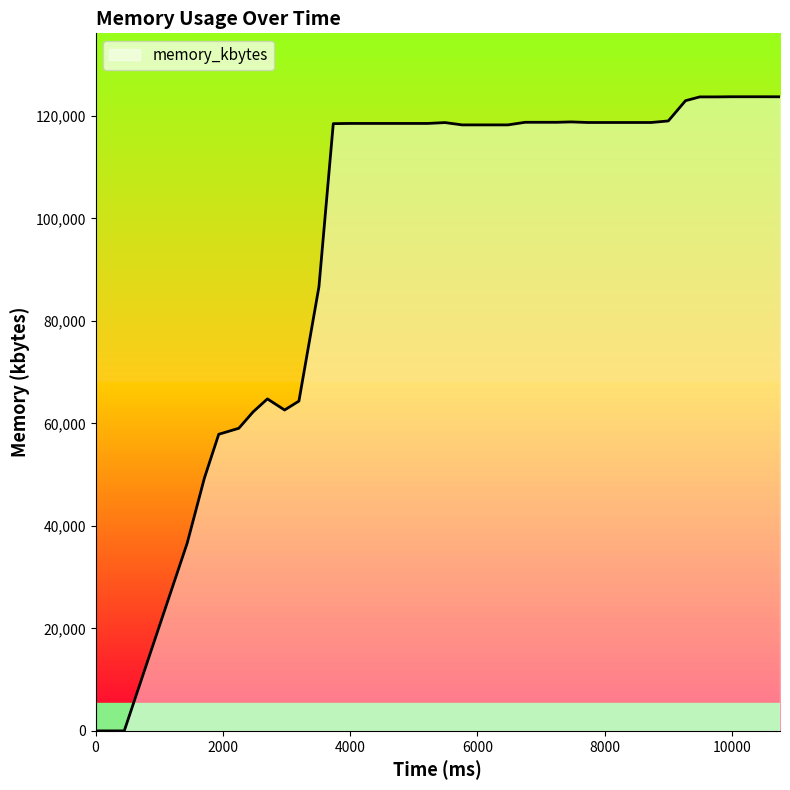

What is the difference between the maximum and minimum values?

123724